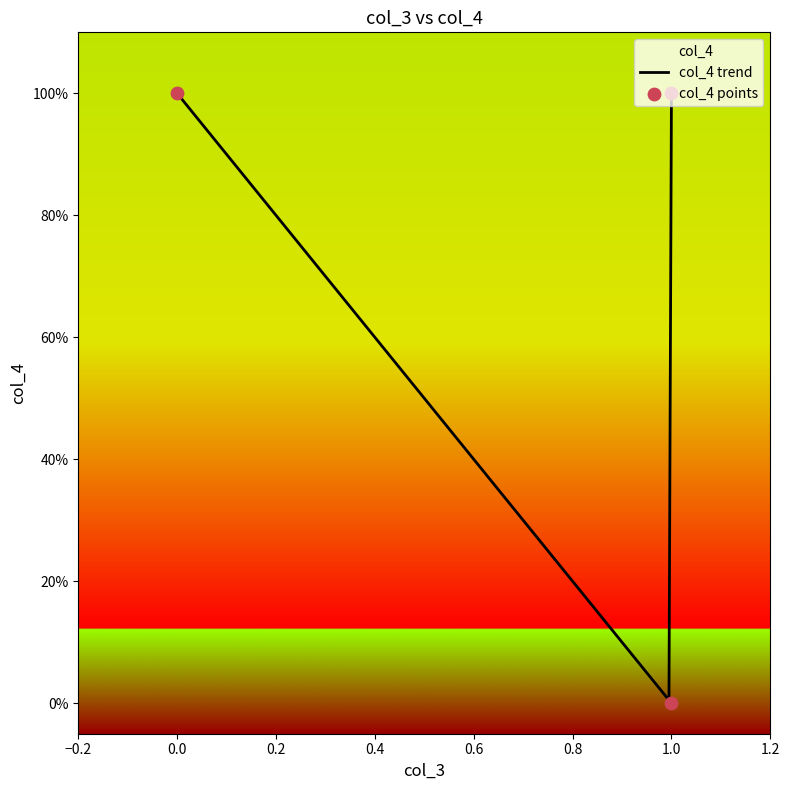

What is the change in value from 0 to 1?

-1